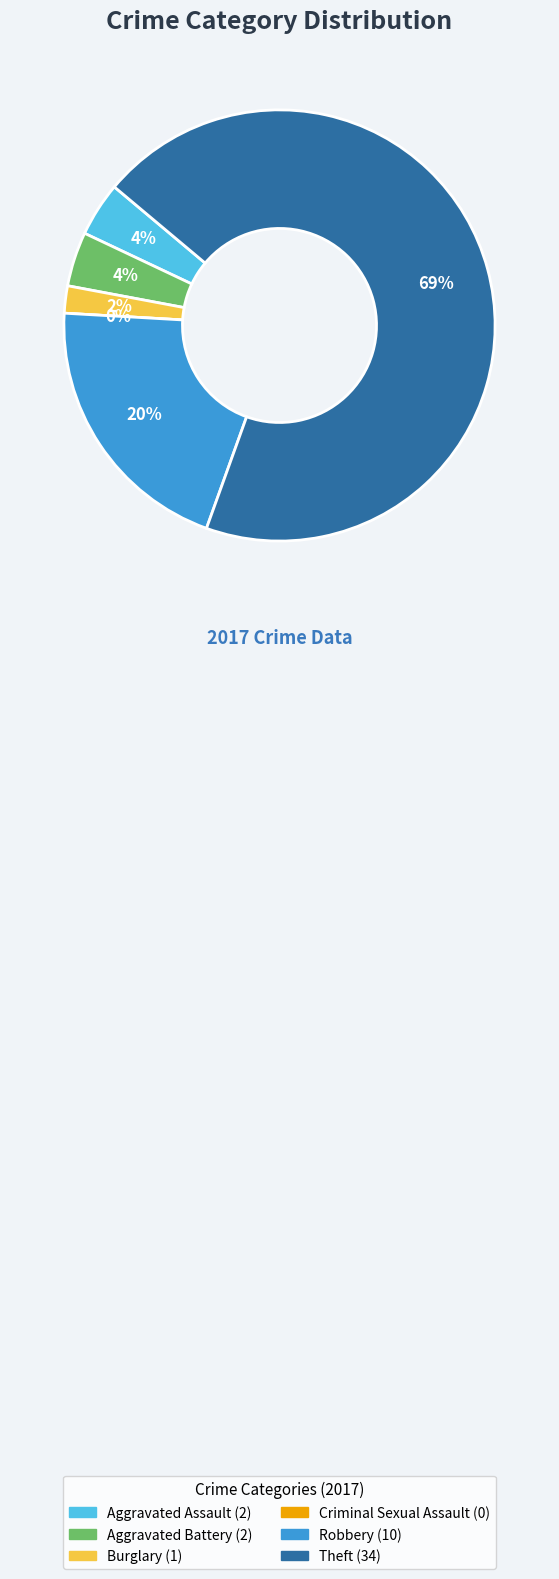

Do Aggravated Assault and Robbery together represent more than half of the pie?

No